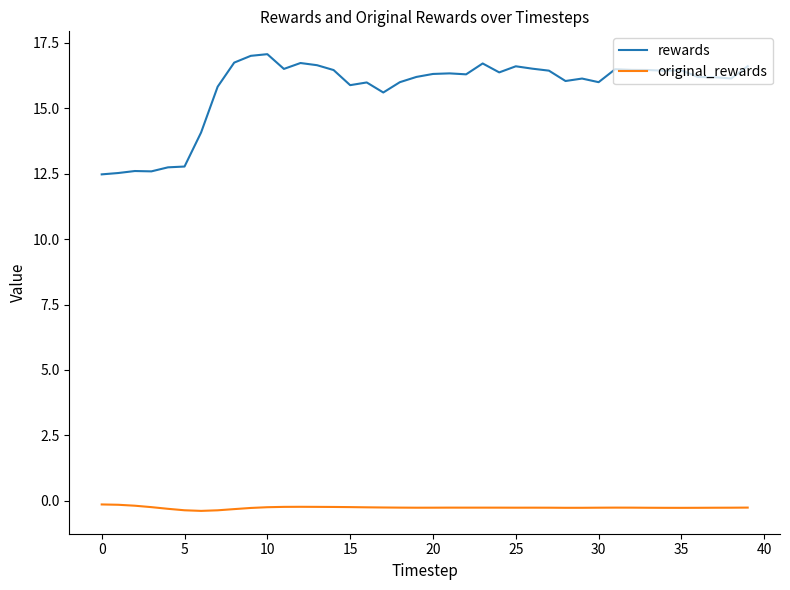

True or false: rewards and original_rewards cross at least once.

False